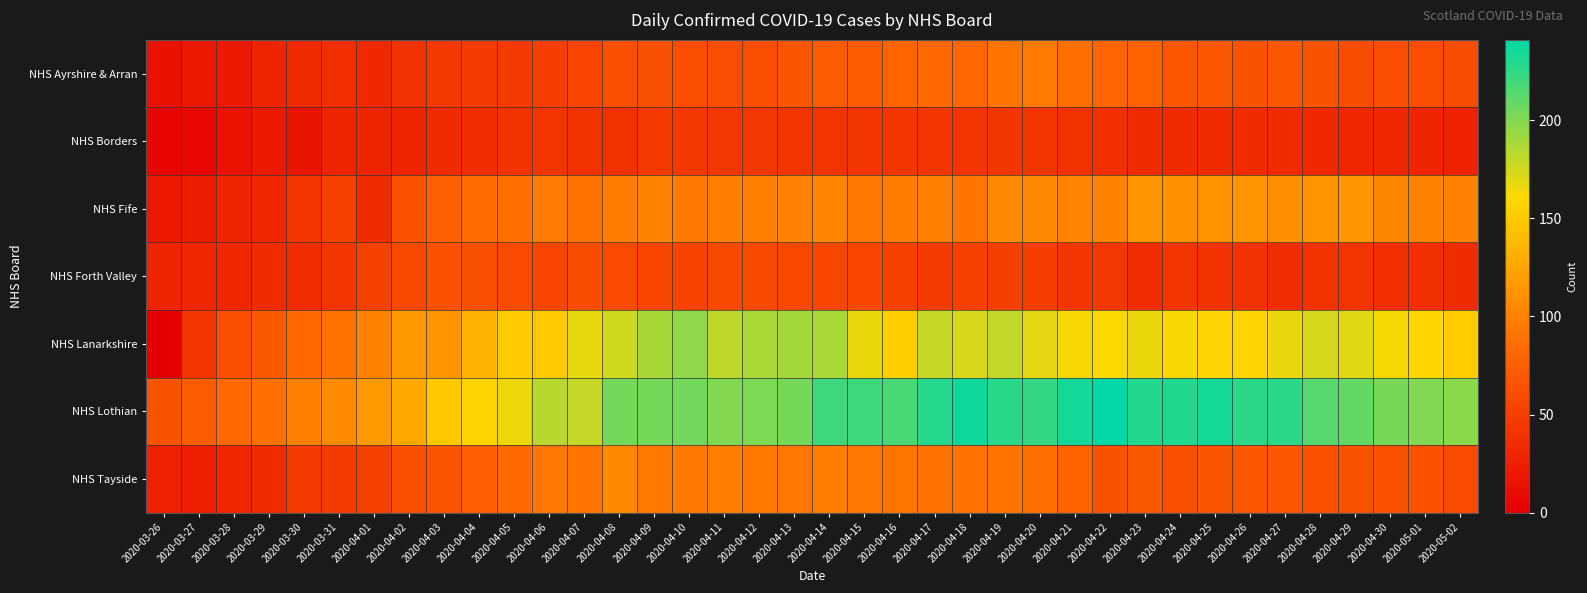

At how many categories does at least one series exceed 141?

30